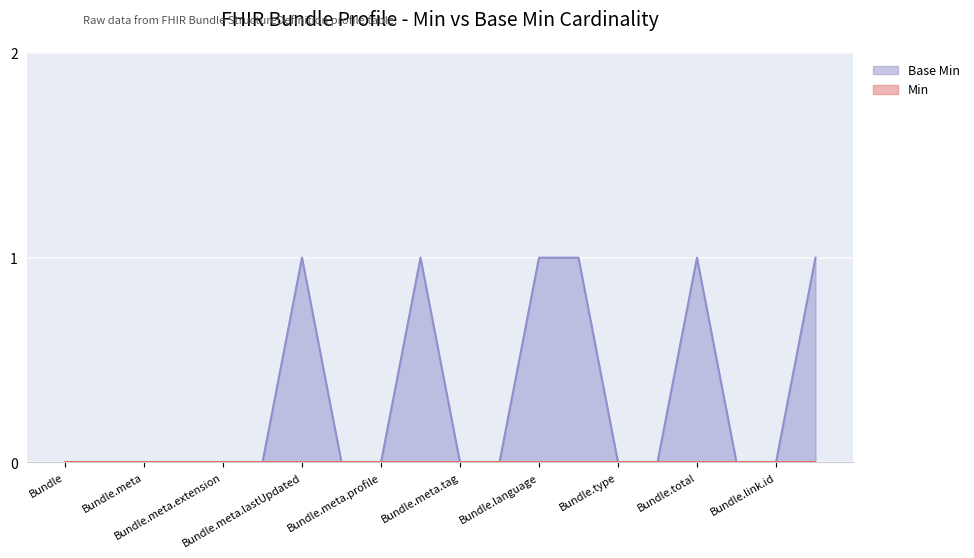

Does the chart display data point markers on the line(s)?

No